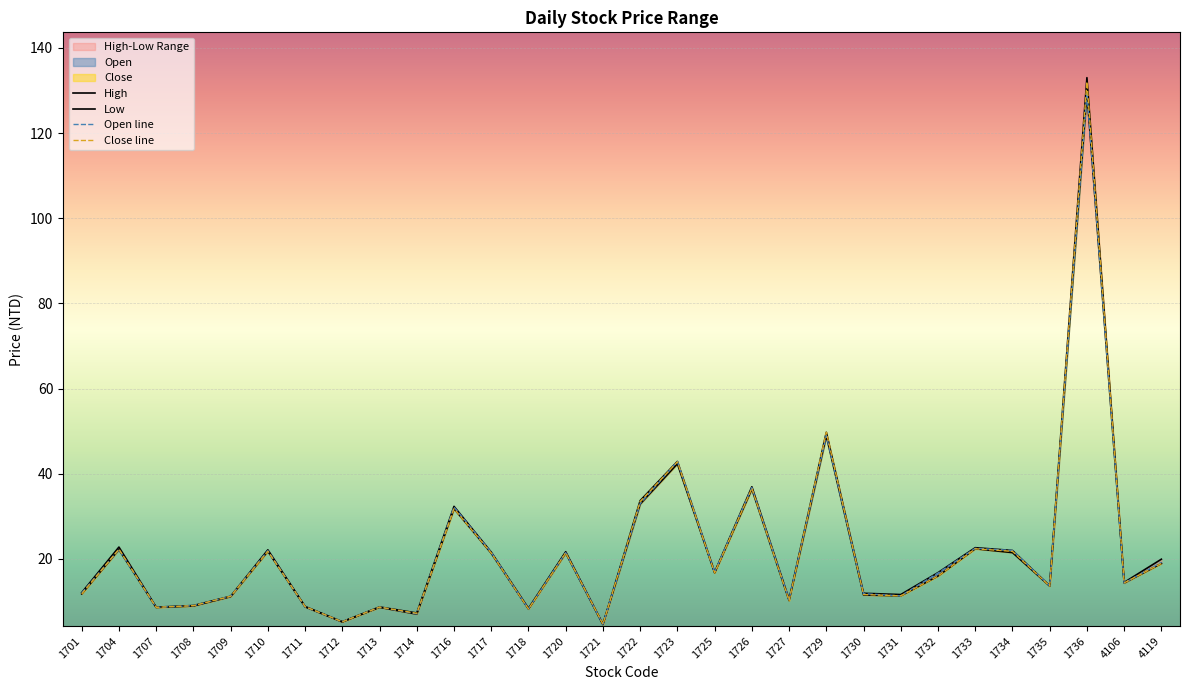

How many lines are shown in the chart?

4